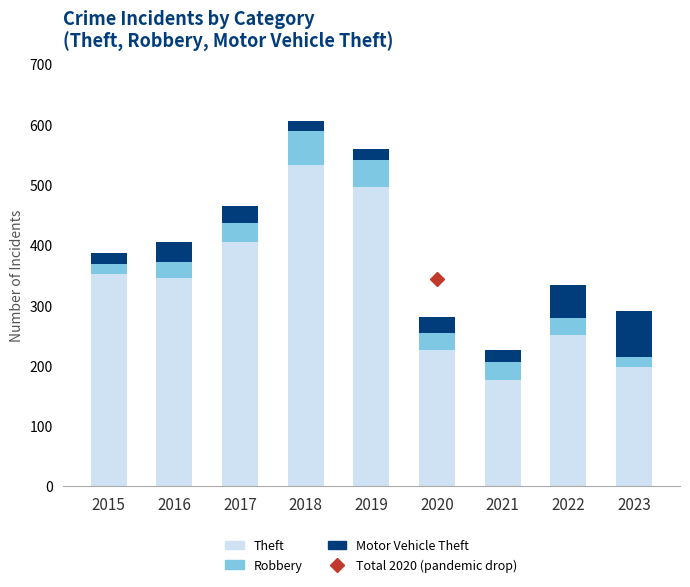

What is the maximum value for Theft?

532